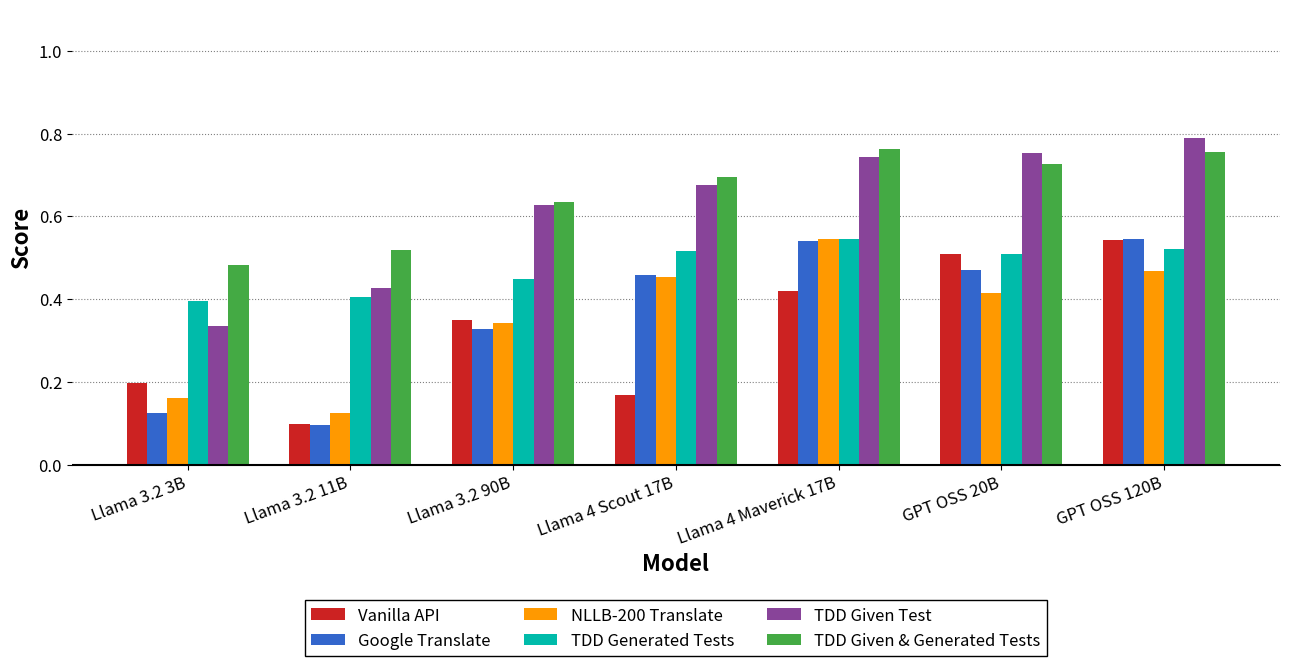

Between Llama 3.2 11B and GPT OSS 20B, which series saw the biggest shift?

Vanilla API